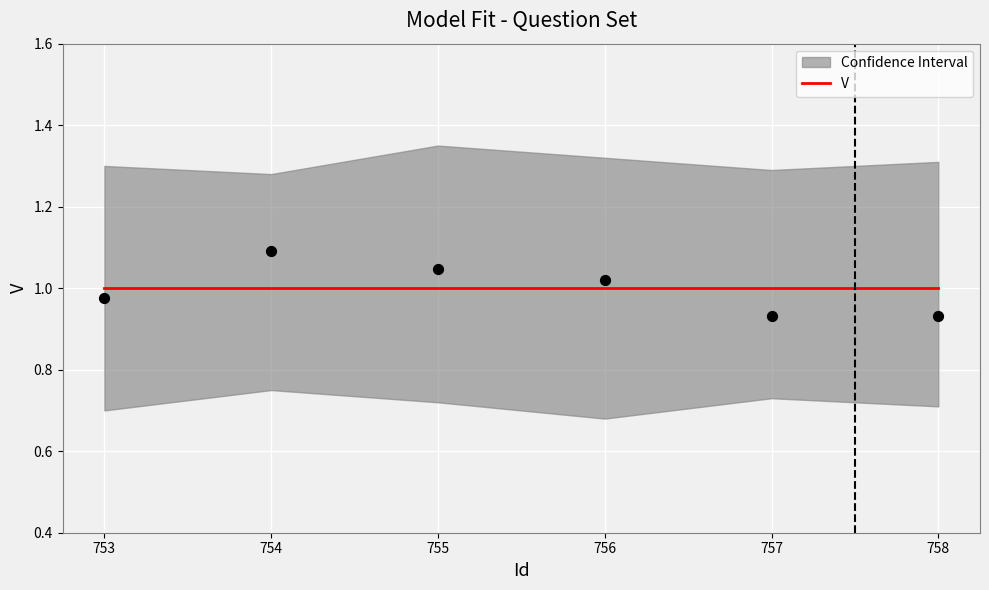

At which category is the sum across all series the highest?

755